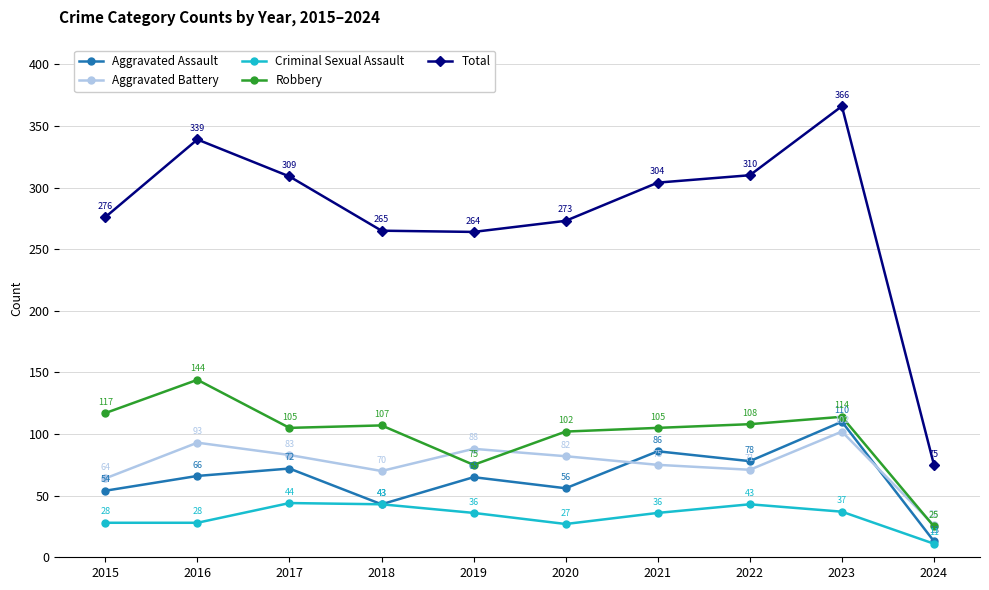

What is the difference between the highest and lowest values at 2016?

311